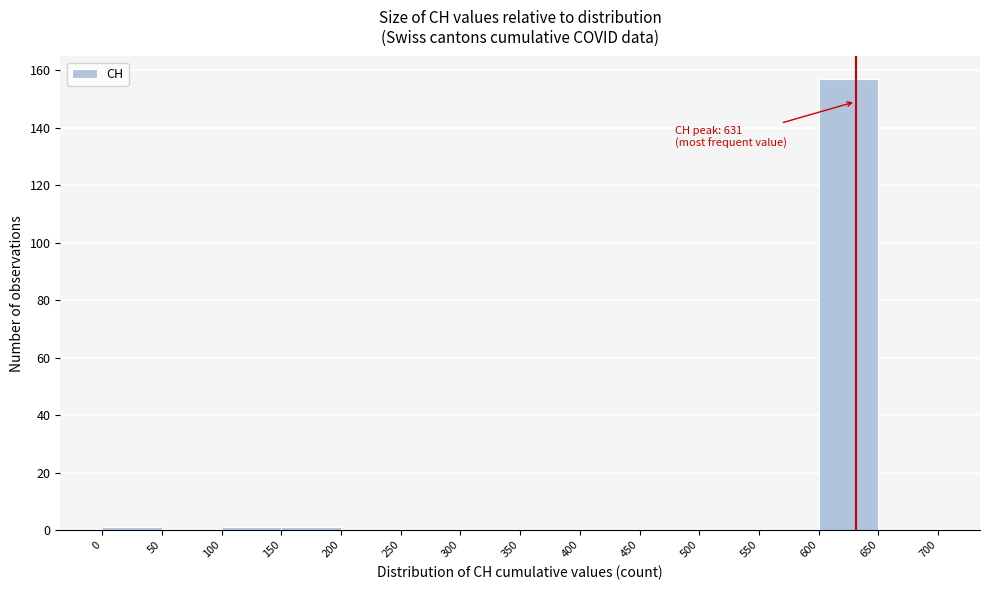

Which range on the x-axis has the tallest bar?

600 to 650